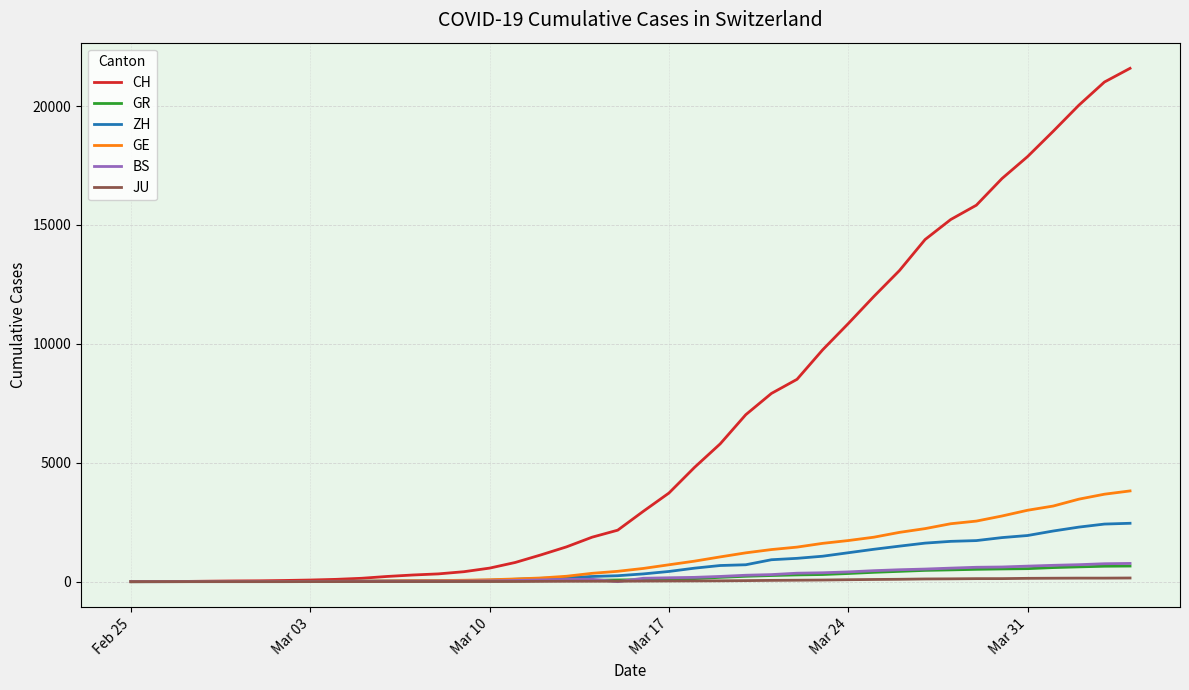

Which series has the largest range (max minus min)?

CH